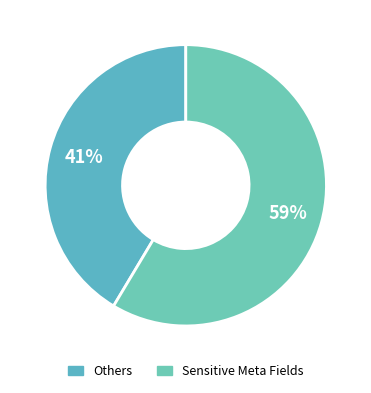

Which slice is the smallest?

Others